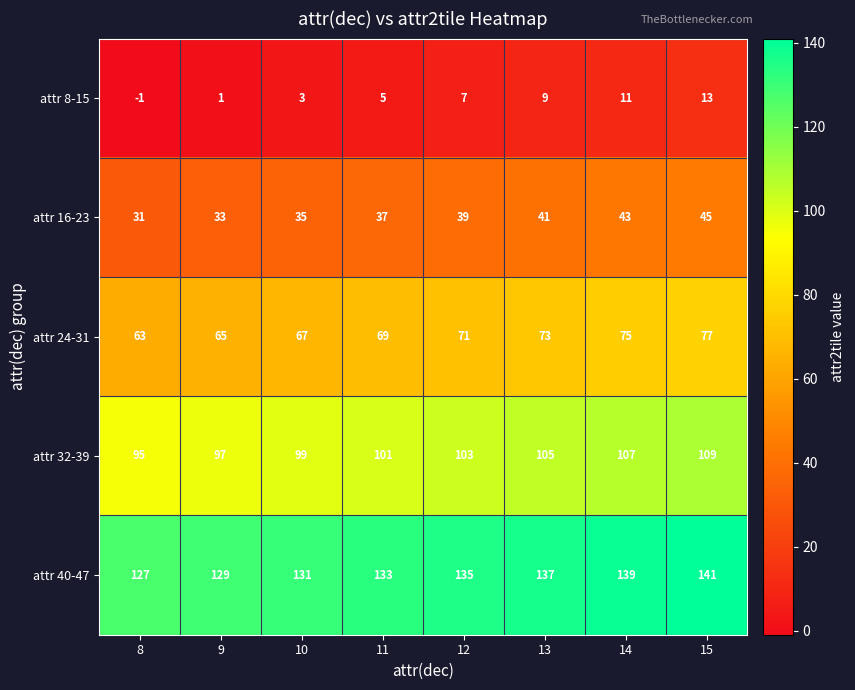

Where is attr 8-15 nearest to the value 6?

11